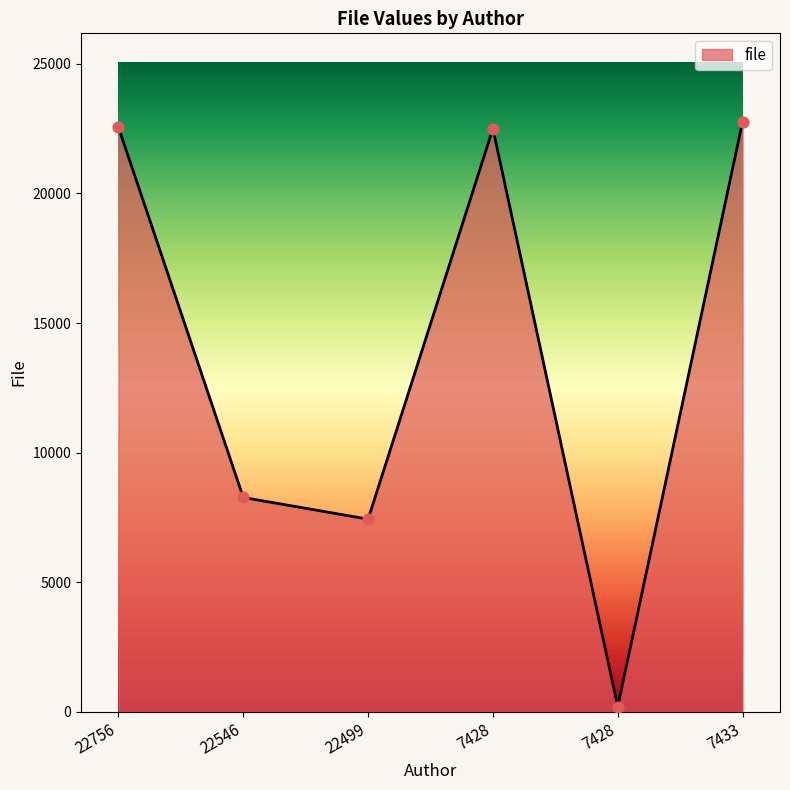

What is the change in value from 22499 to 7428?

+15066